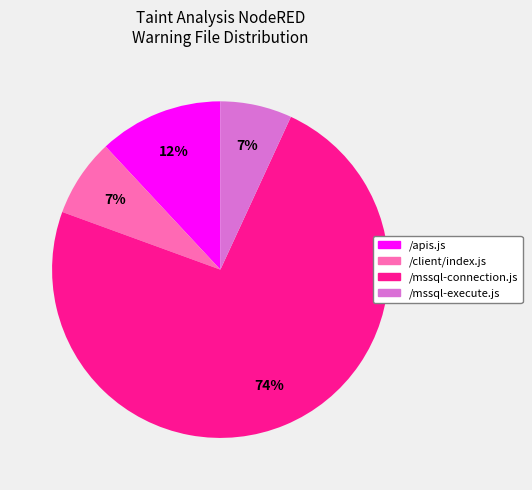

Does any single category account for the majority?

Yes